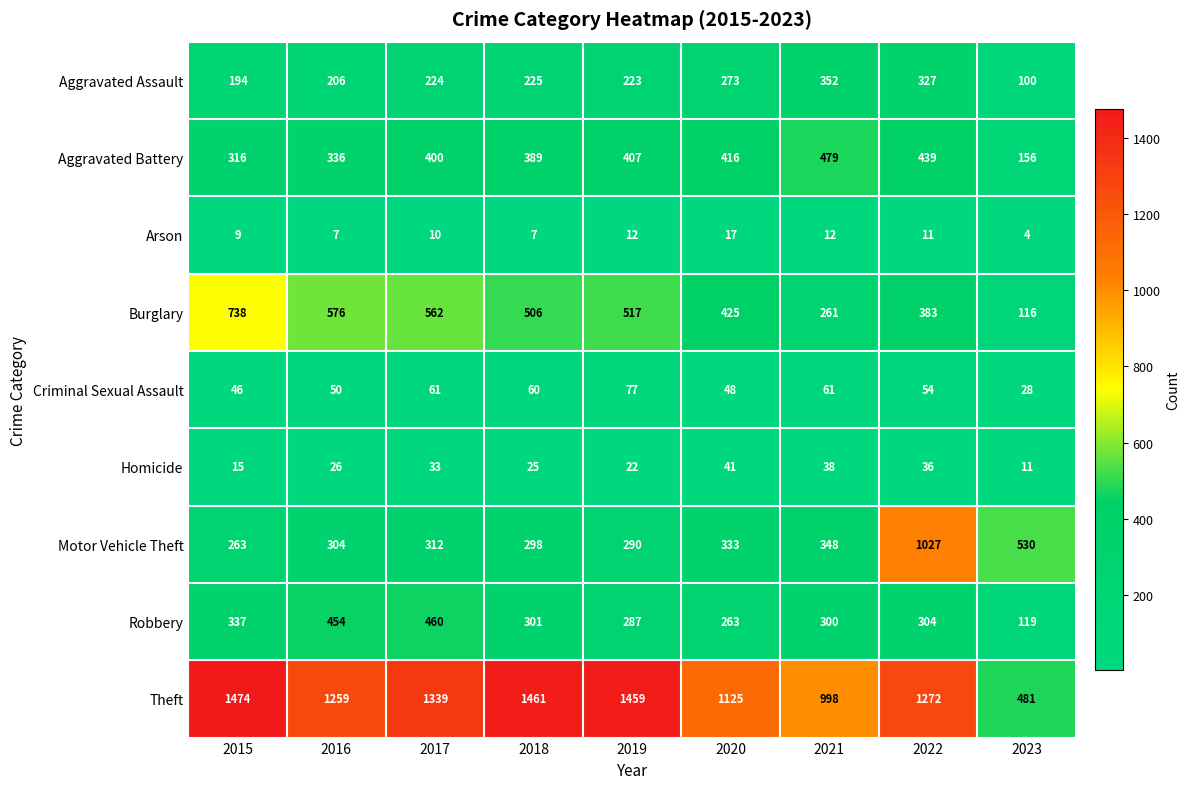

At how many categories does at least one series exceed 641?

8